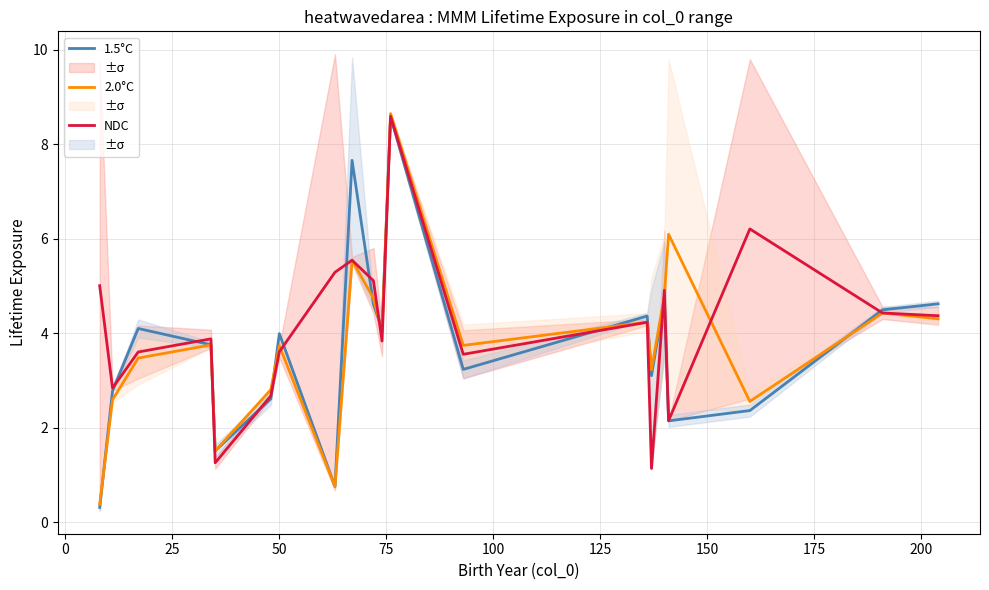

How many categories are shown in the chart?

20